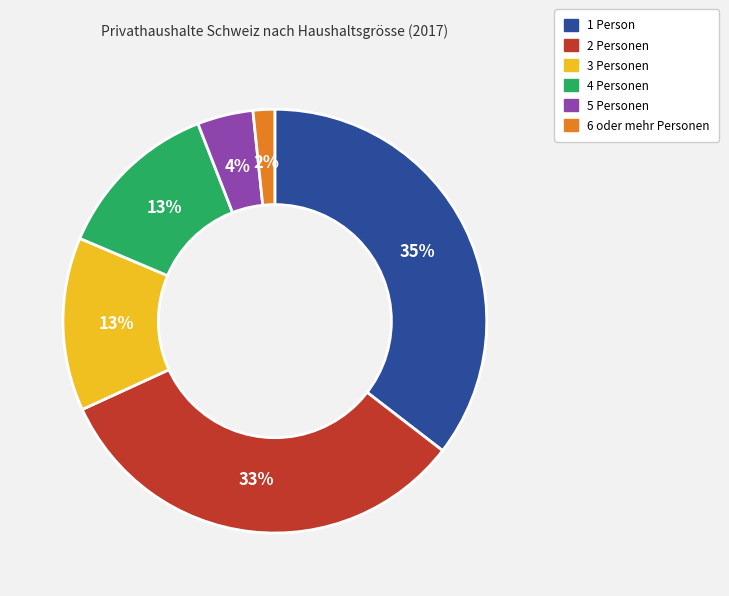

Does 3 Personen represent more than half of the total?

No